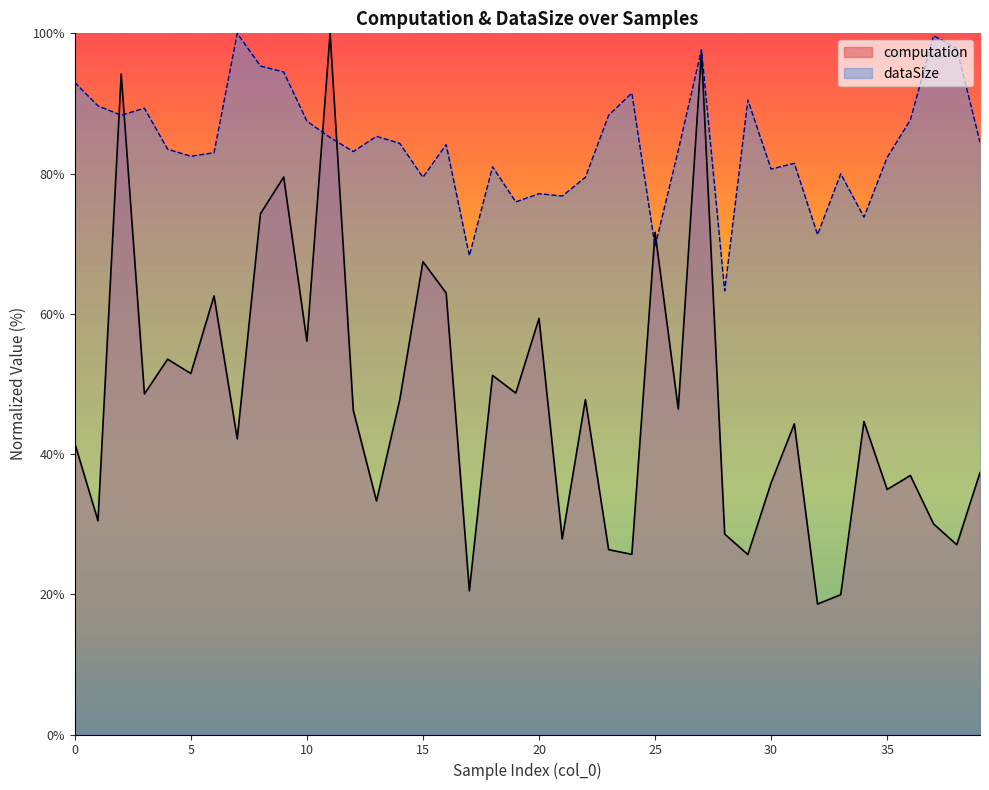

What is the minimum value for computation?

18.6